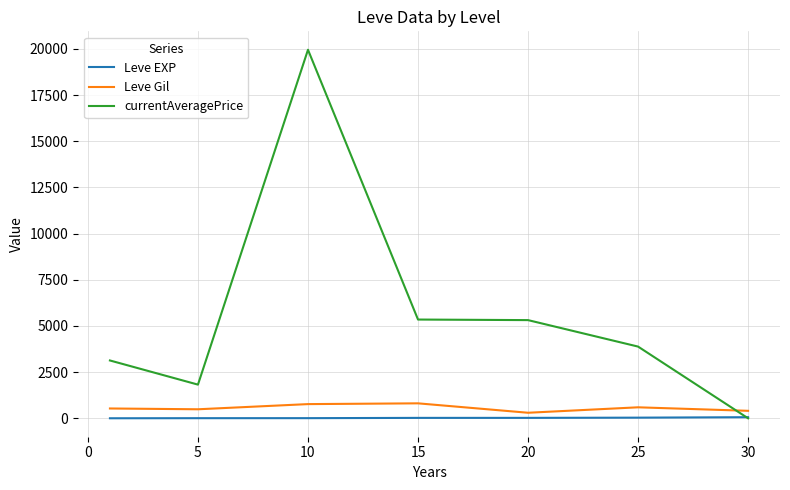

Which series has the widest spread of values?

currentAveragePrice